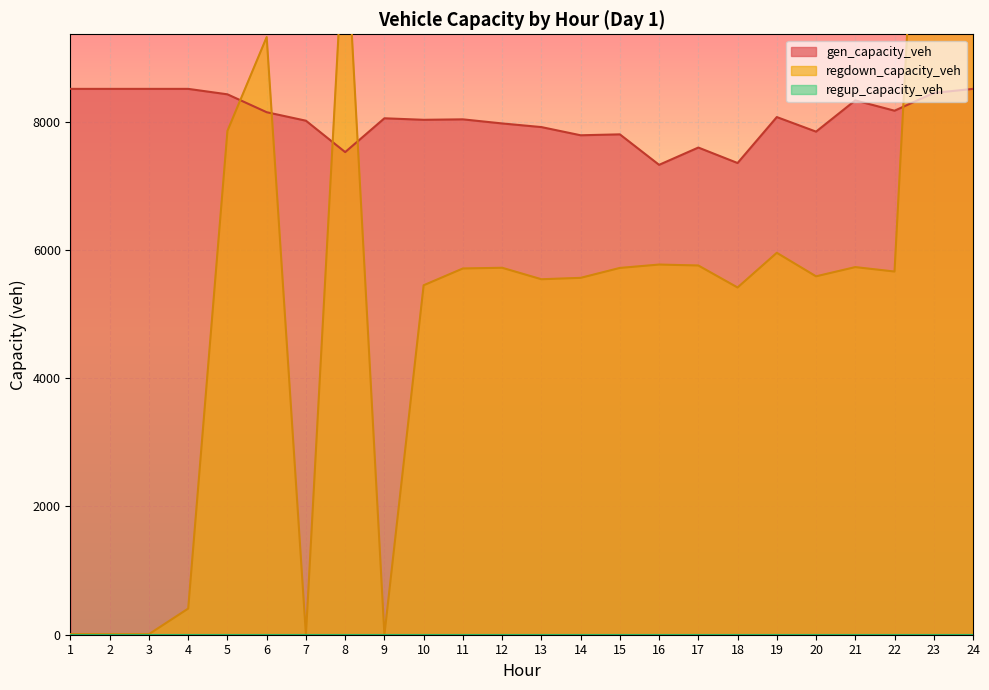

What is the value of the regdown_capacity_veh point at the 19th from the left?

5957.1